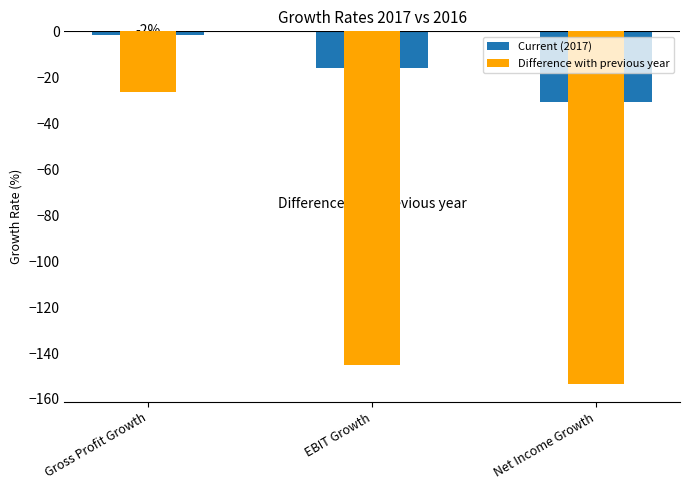

Where does the Difference with previous year series first go above -145?

Gross Profit Growth